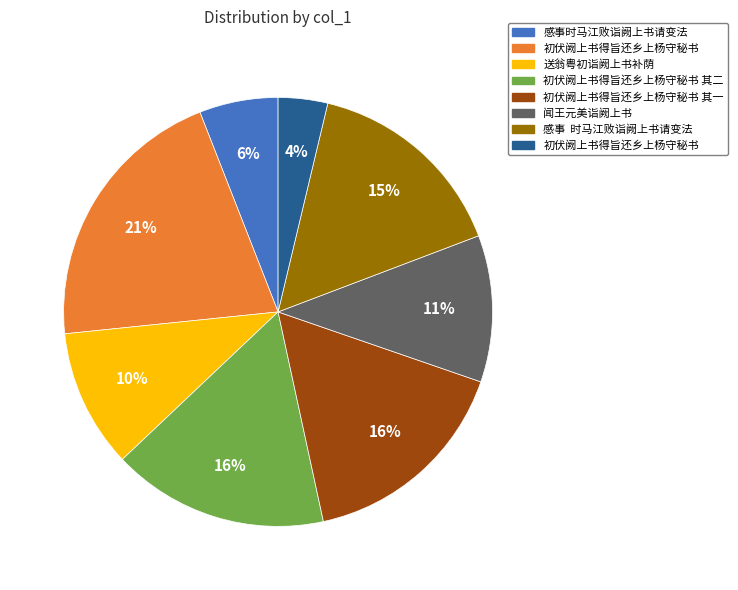

Is there any slice that represents more than half of the pie?

No